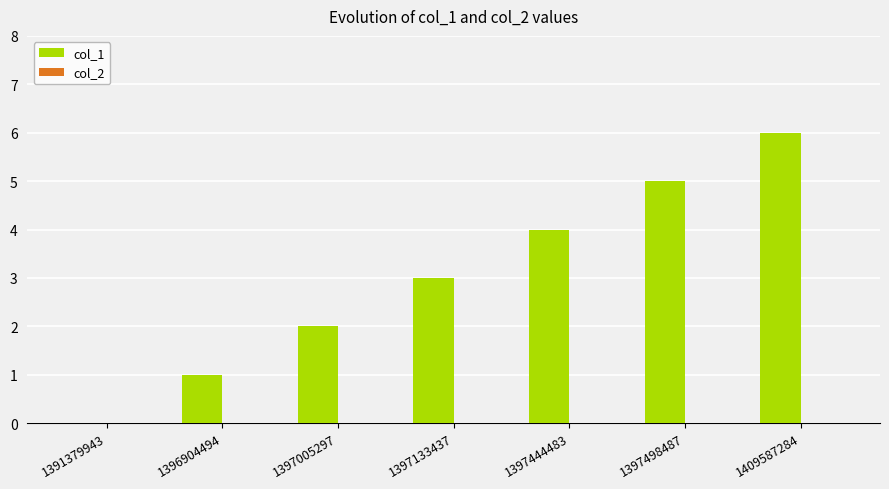

What is the sum of all values?

21